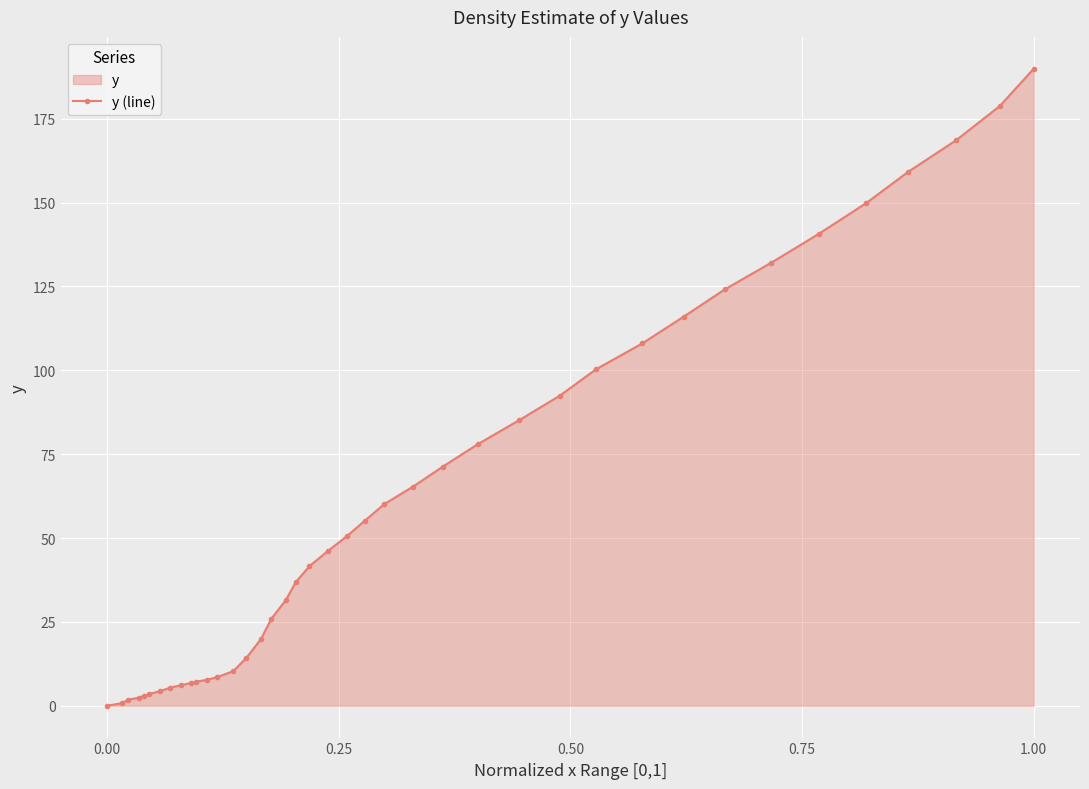

What is the greatest value displayed?

189.9